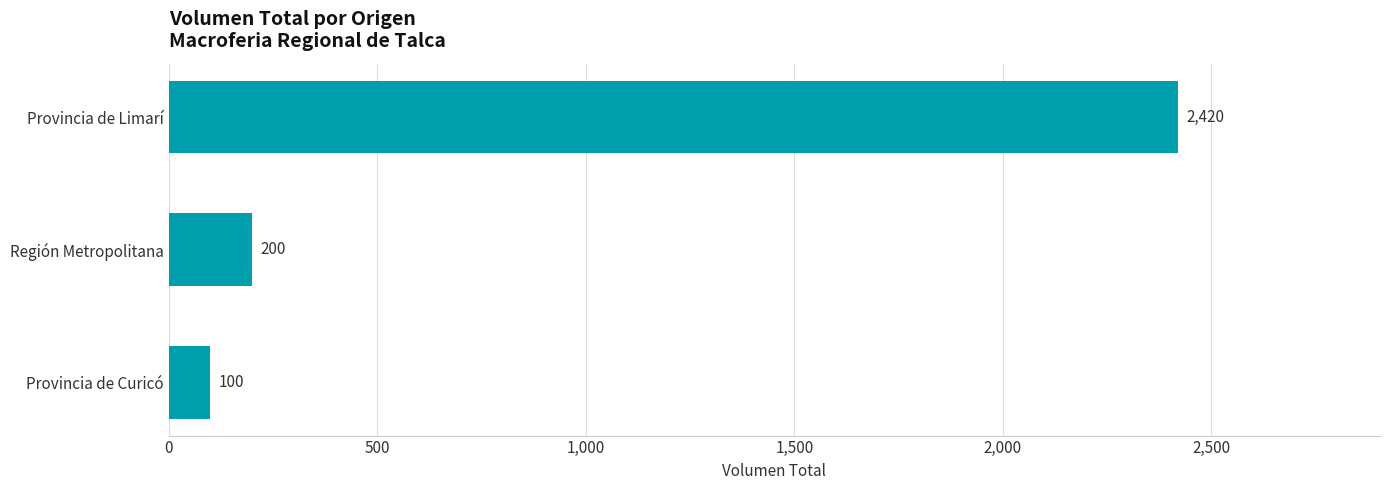

What is the label of the 3rd bar from the bottom?

Provincia de Limarí